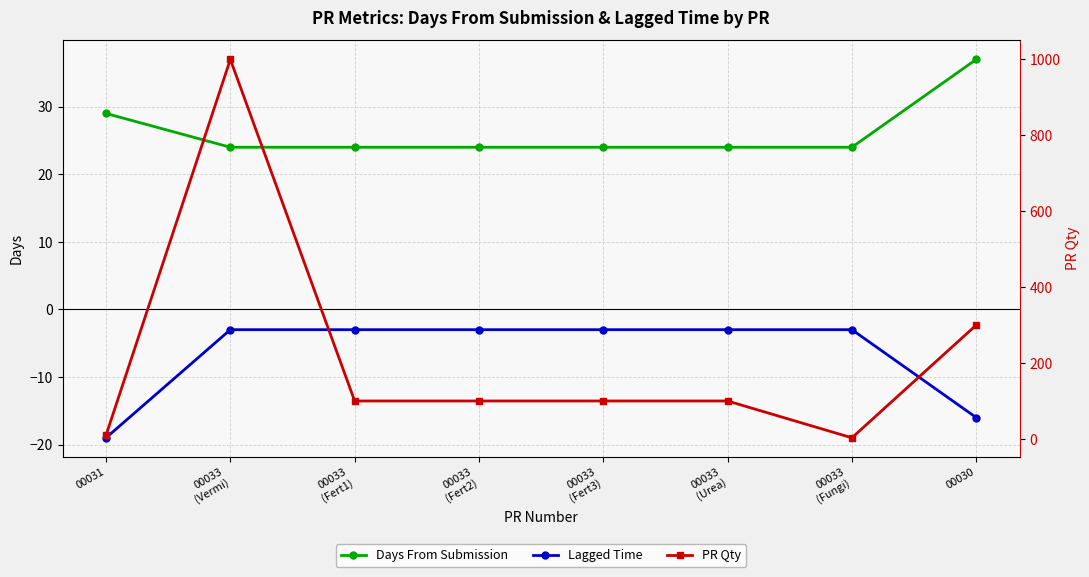

Which category has the lowest value in the PR Qty series?

00033
(Fungi)